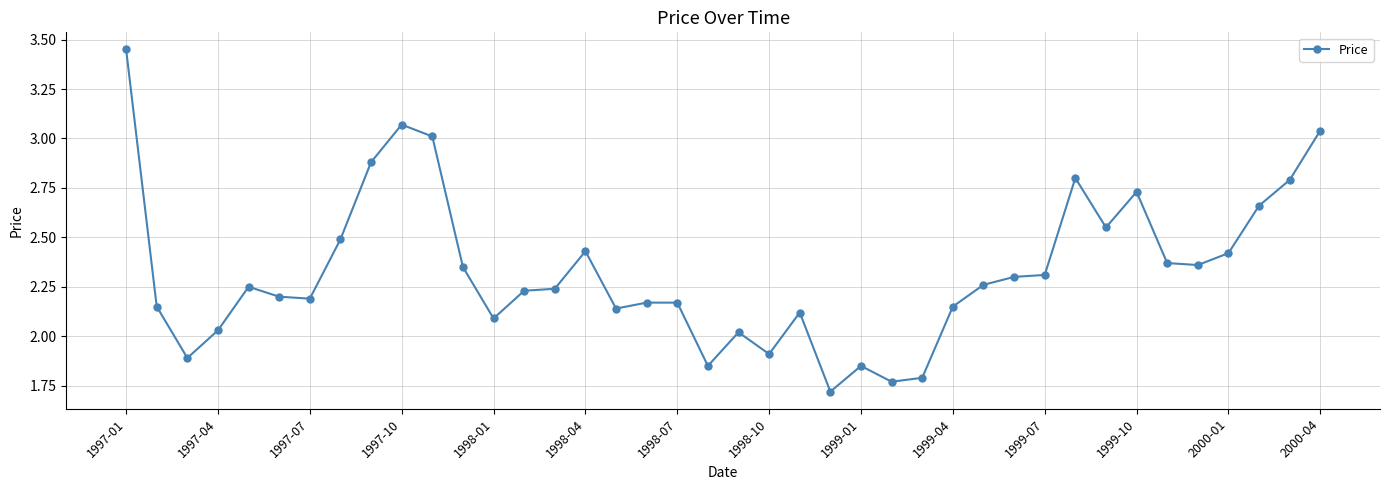

What is the difference between the second highest and second lowest values?

1.3